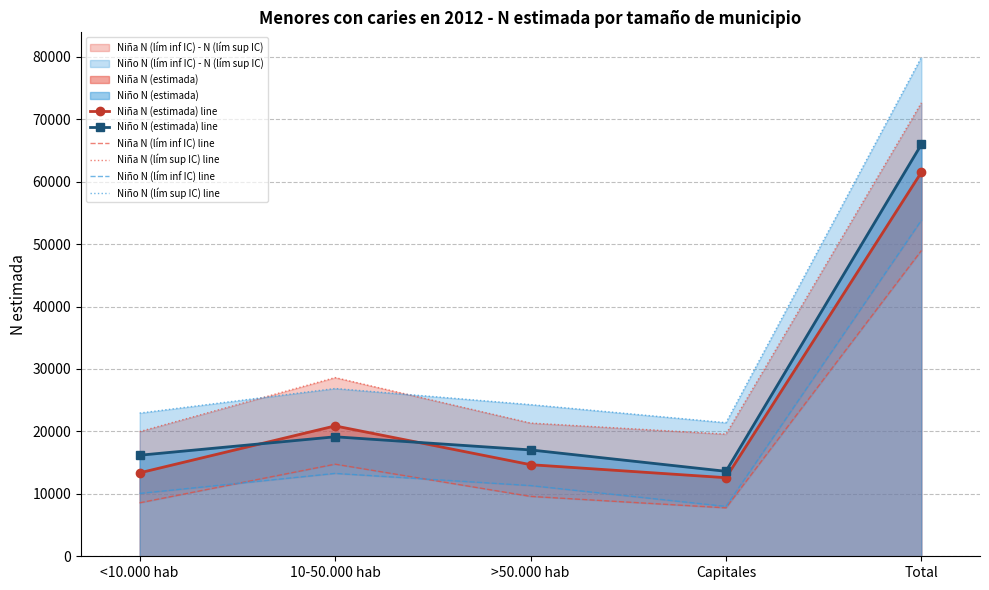

Where does the Niño N (lím sup IC) line series first go above 24289?

10-50.000 hab